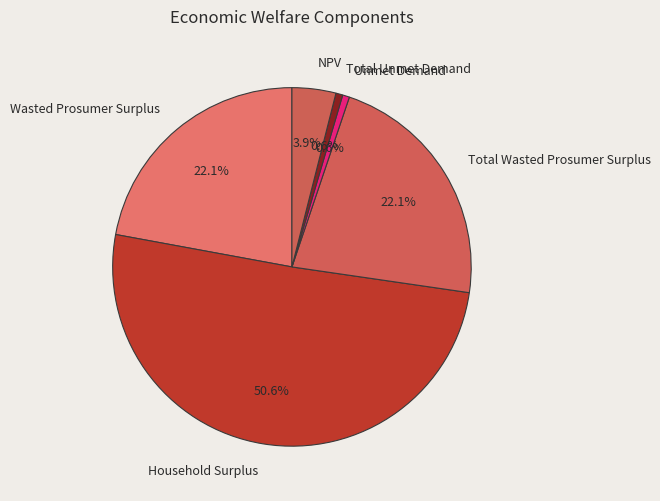

Between Wasted Prosumer Surplus and Unmet Demand, which is larger?

Wasted Prosumer Surplus